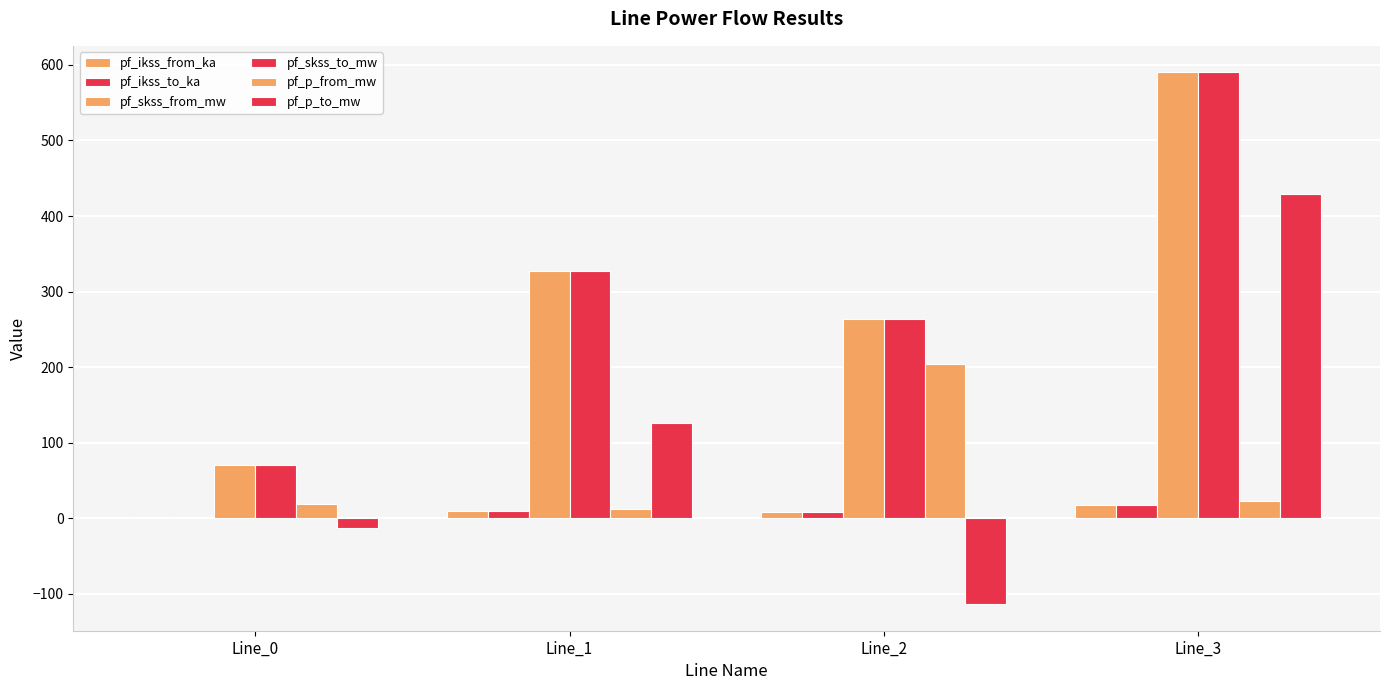

At which label is pf_skss_from_mw closest to 330?

Line_1